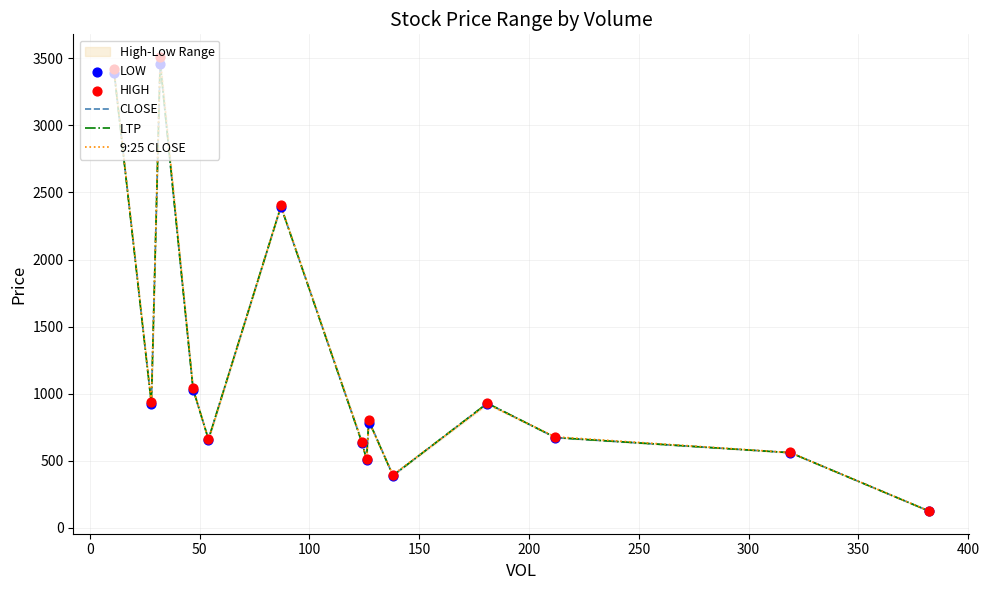

What is the minimum value for 9:25 CLOSE?

126.9